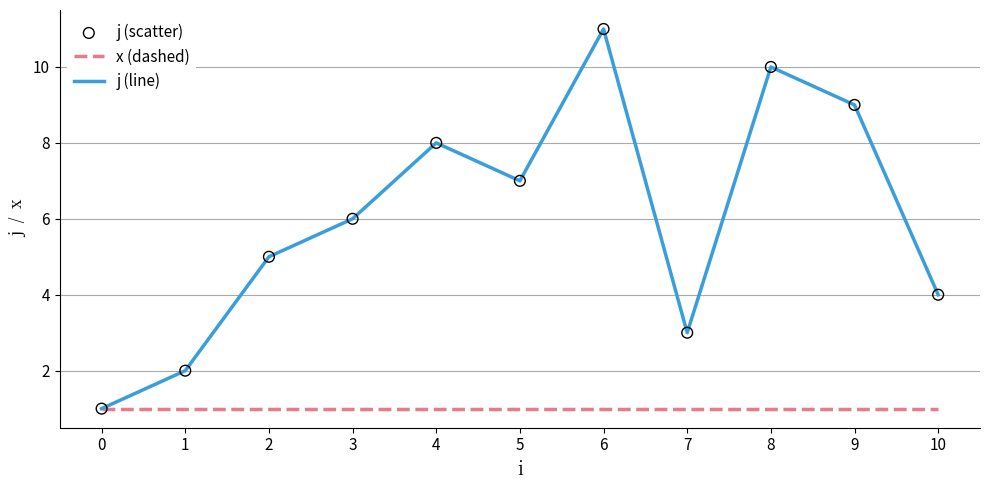

At which category is the sum across all series the highest?

6